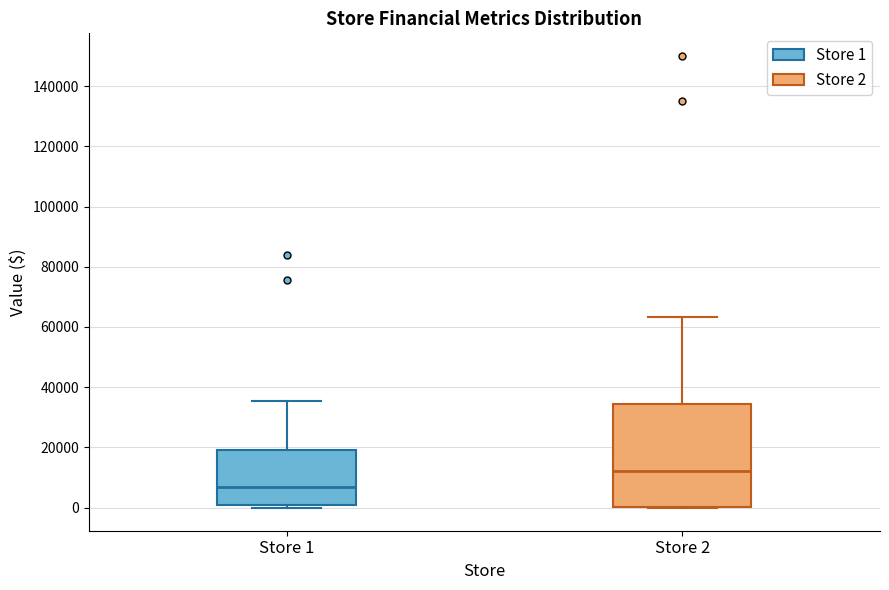

Which box is the tallest, from its lower edge to its upper edge?

Store 2